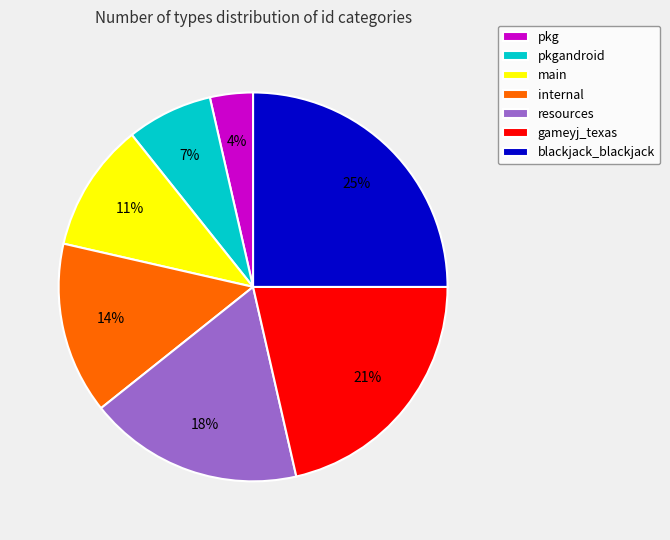

The gameyj_texas slice represents 34% of the pie. True or false?

False